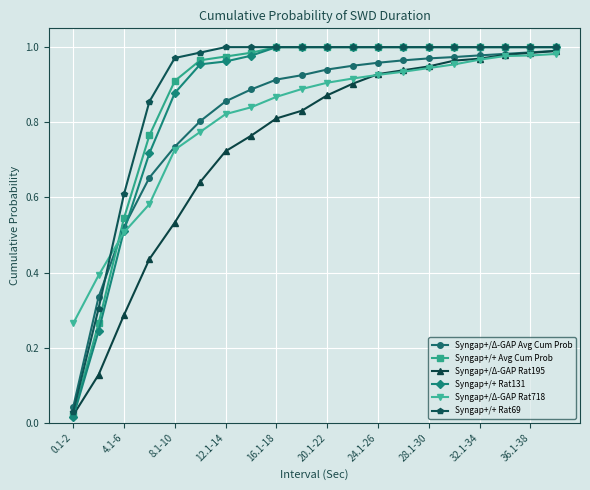

Which series has the largest range (max minus min)?

Syngap+/+ Rat131